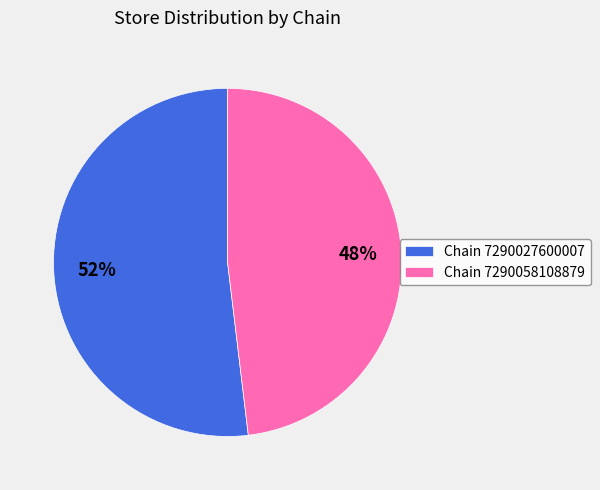

What is the smallest slice in the pie chart?

Chain 7290058108879